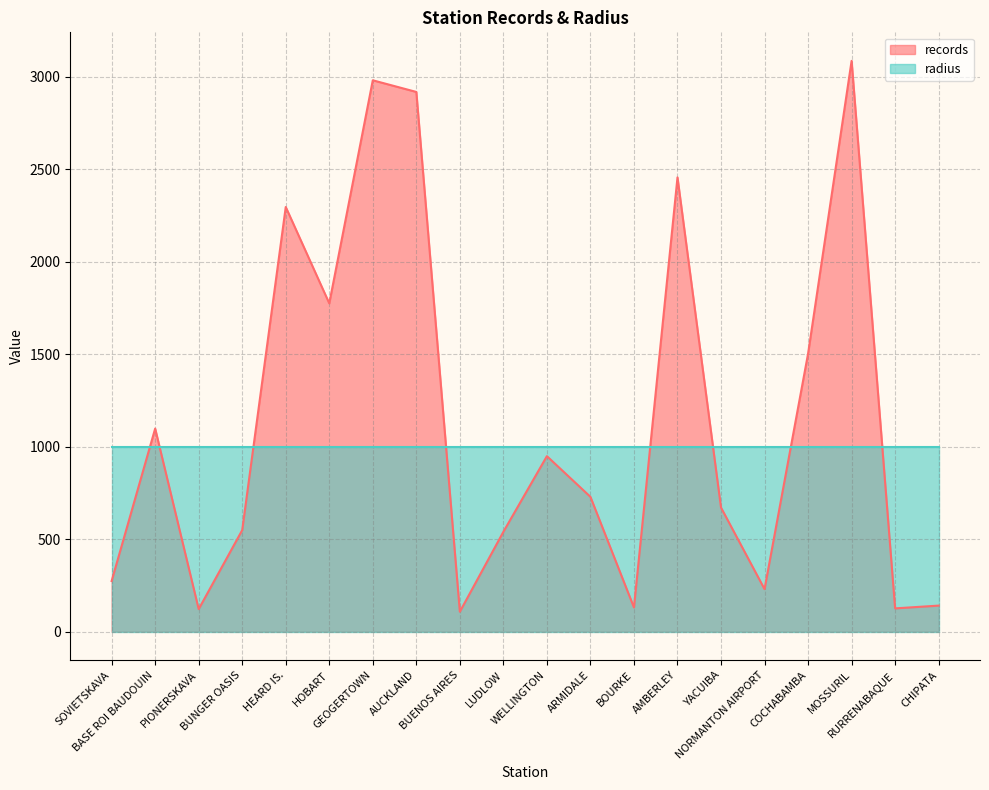

Reading right to left, extract all data points from this chart.

140	125	3085	1502	229	670	2455	130	728	948	539	107	2917	2980	1774	2295	548	121	1097	273